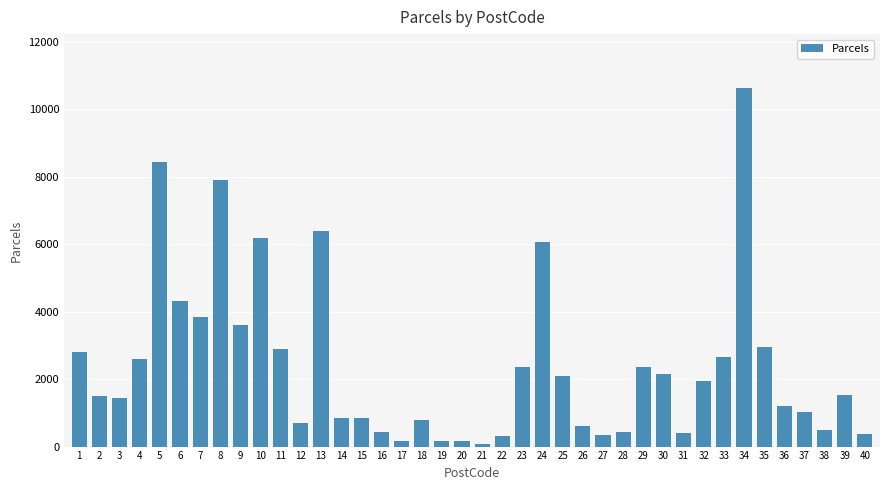

What is the change in value from 29 to 35?

+587